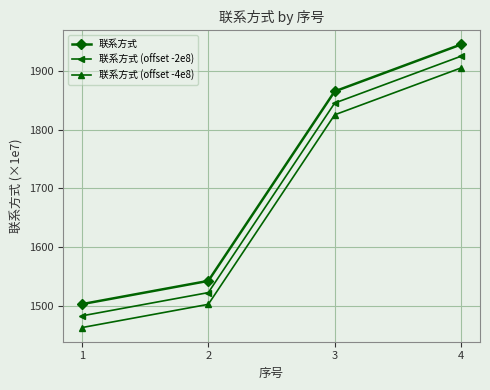

Is this an area chart (filled region under the line)?

No